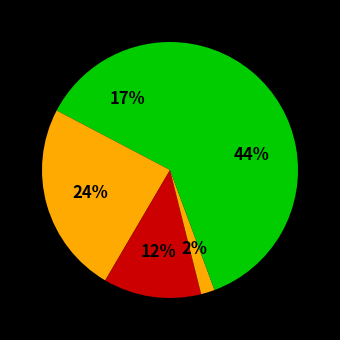

Count the number of slices in the pie.

5